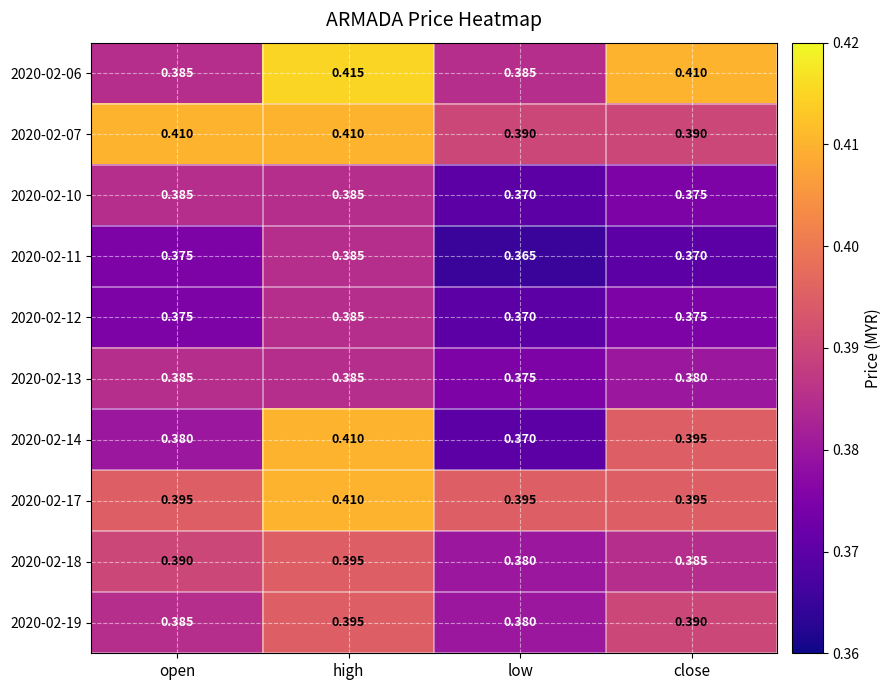

At how many categories does at least one series exceed 0?

4